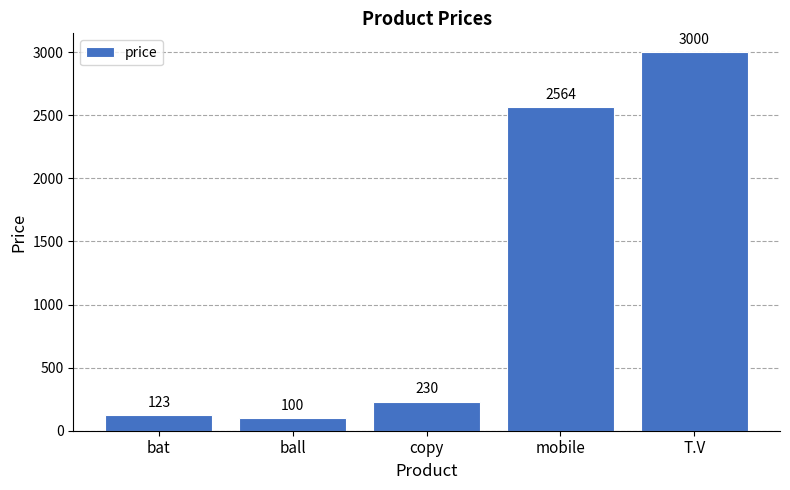

What is the difference between the values at copy and mobile?

2334